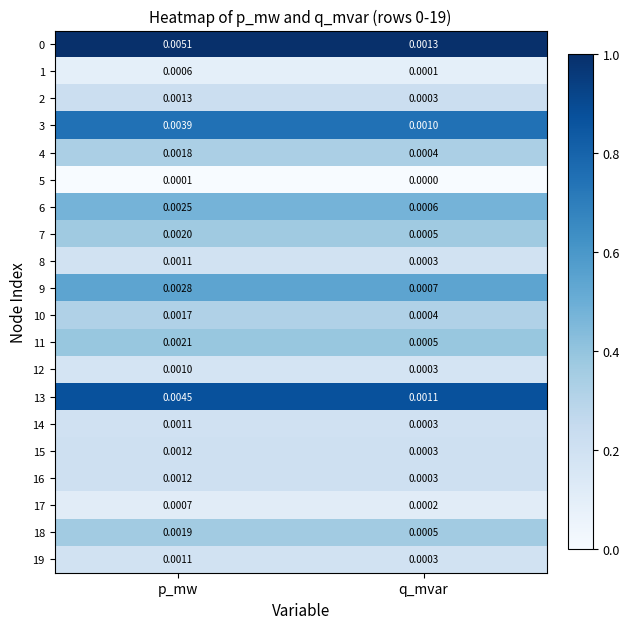

List the labels in order of 19 value, smallest first.

q_mvar, p_mw